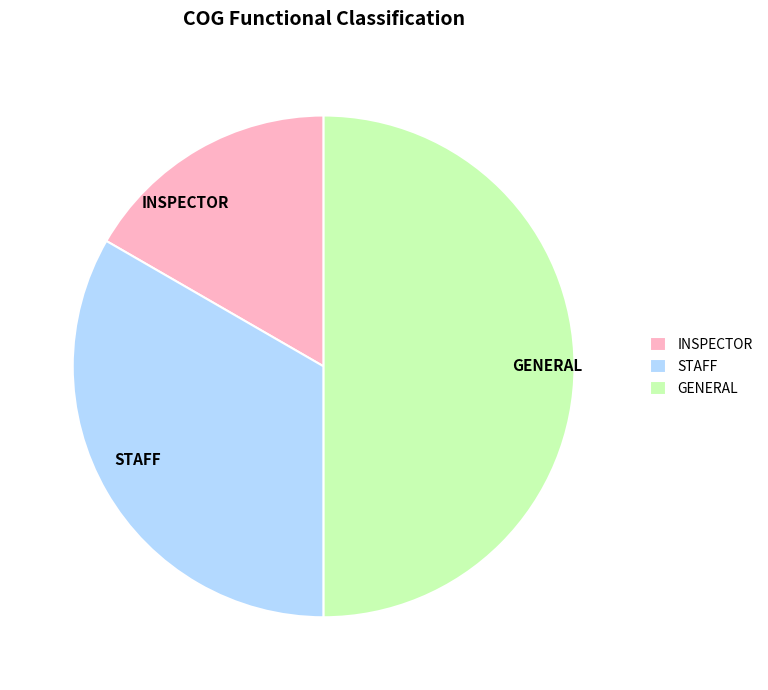

Count the number of slices in the pie.

3